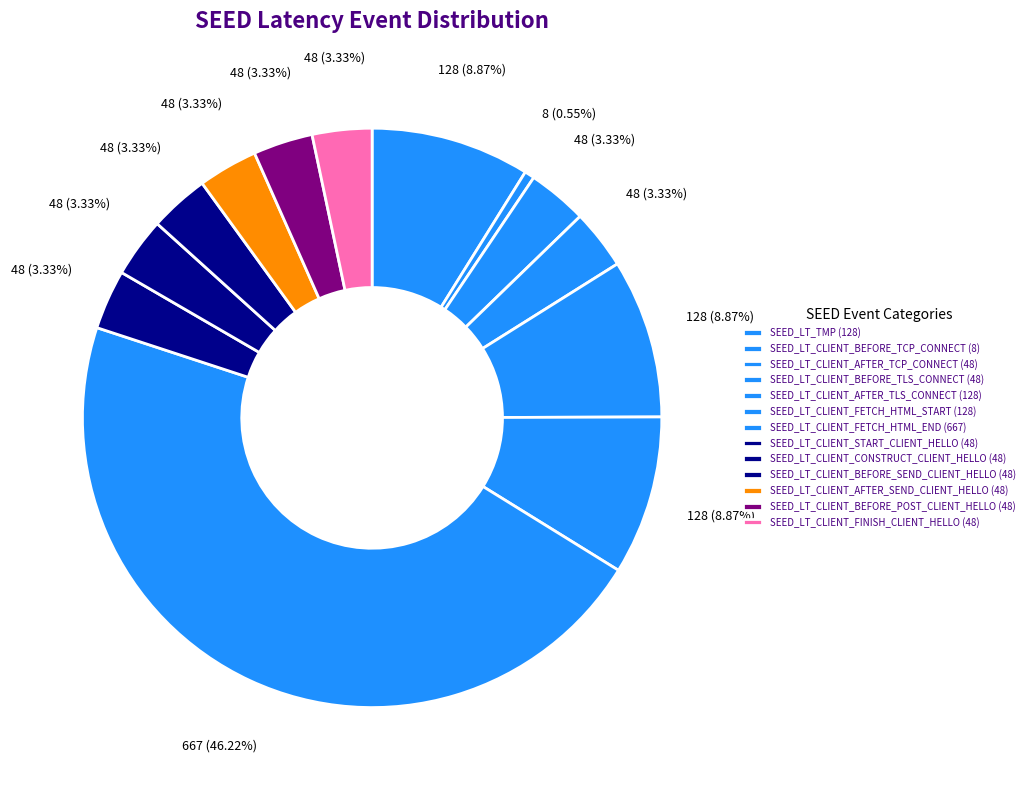

Which category has the biggest portion of the pie?

SEED_LT_CLIENT_FETCH_HTML_END